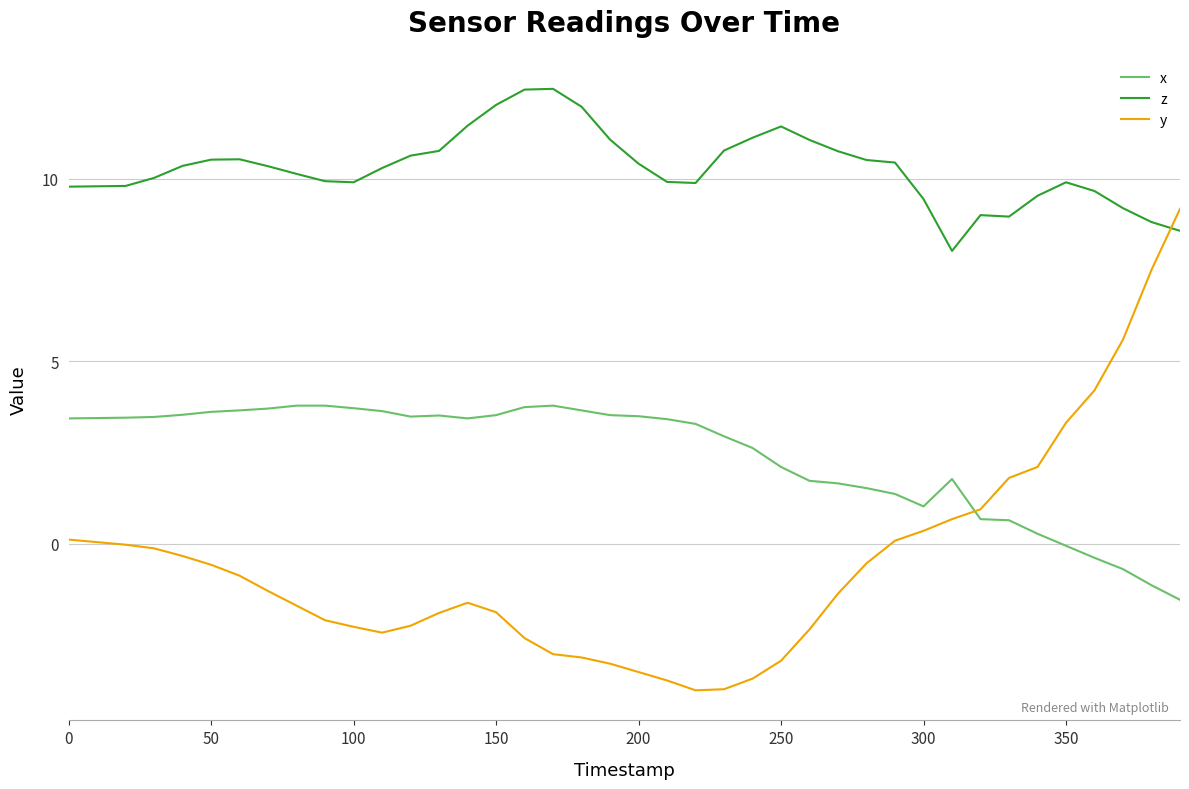

What is the maximum value for y?

9.2